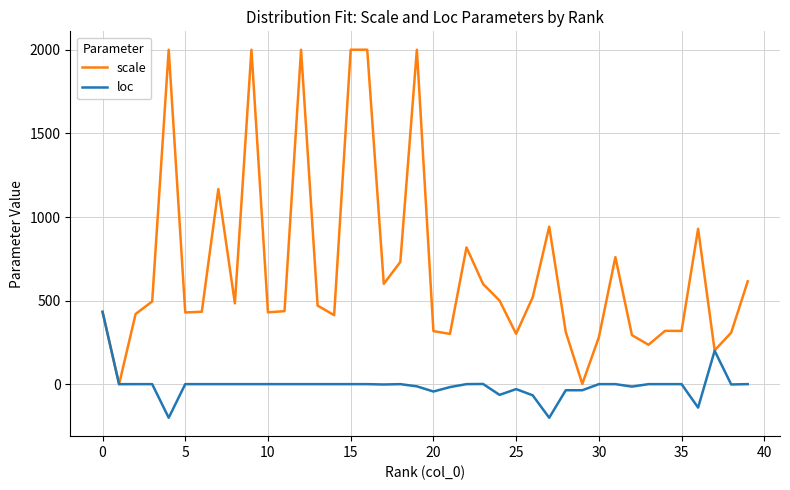

List the series in order of their peak value, lowest first.

loc, scale